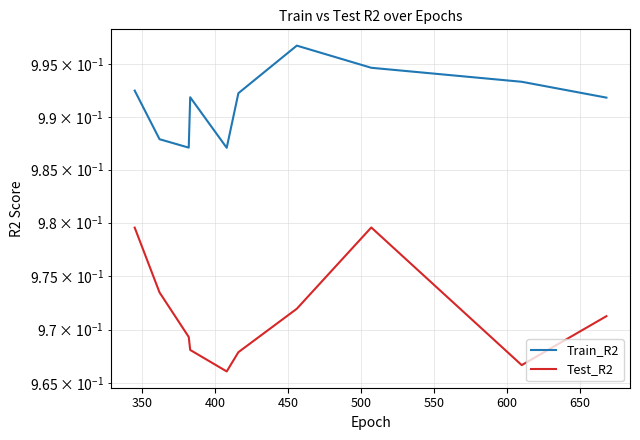

How many Train_R2 values are between 0 and 1?

10